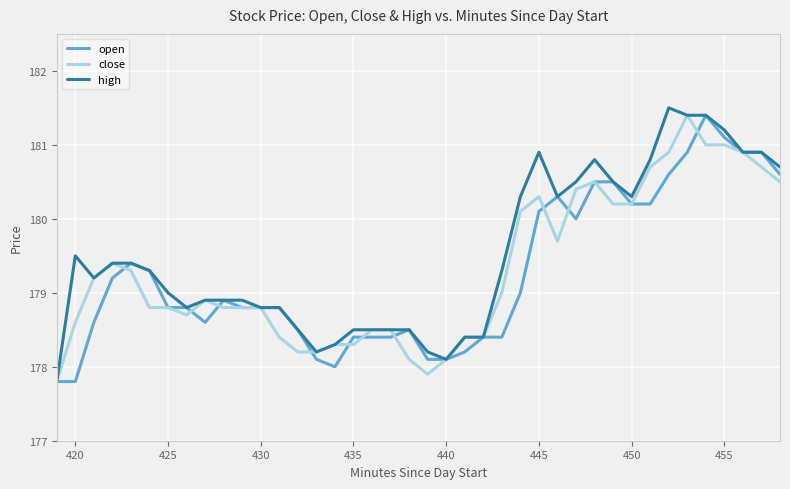

Which series has the largest total across all categories?

high